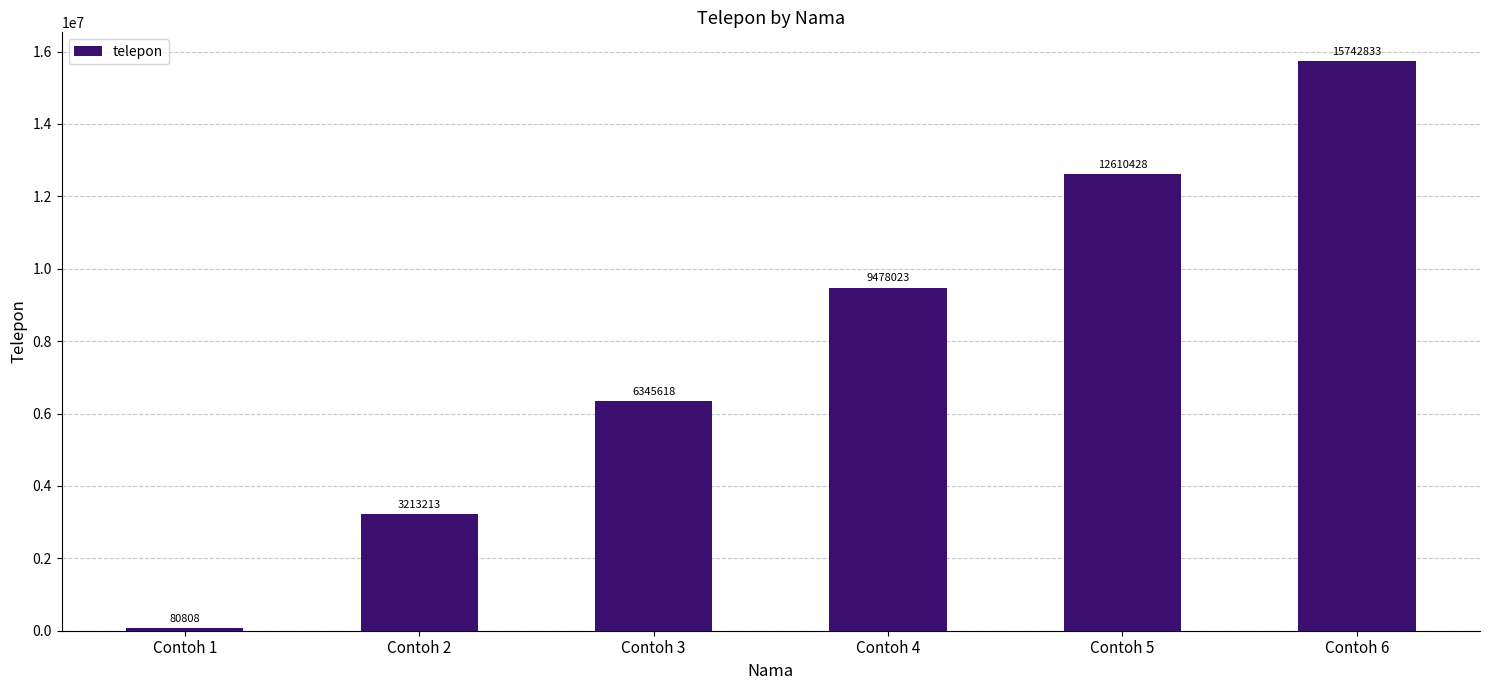

Reading left to right, extract all data points from this chart.

80808	3213213	6345618	9478023	12610428	15742833